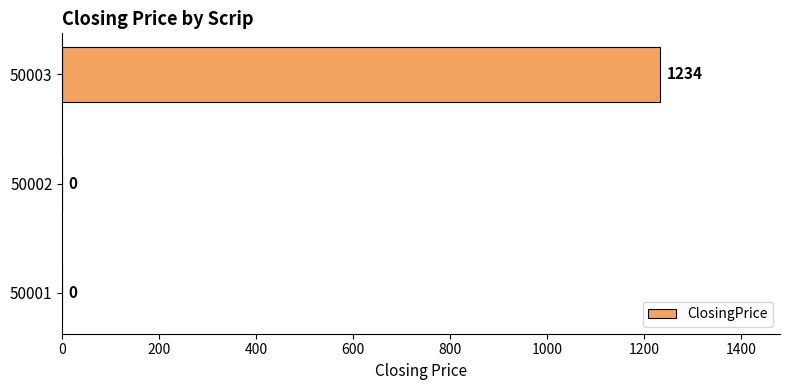

How many values are between 0 and 1234?

3